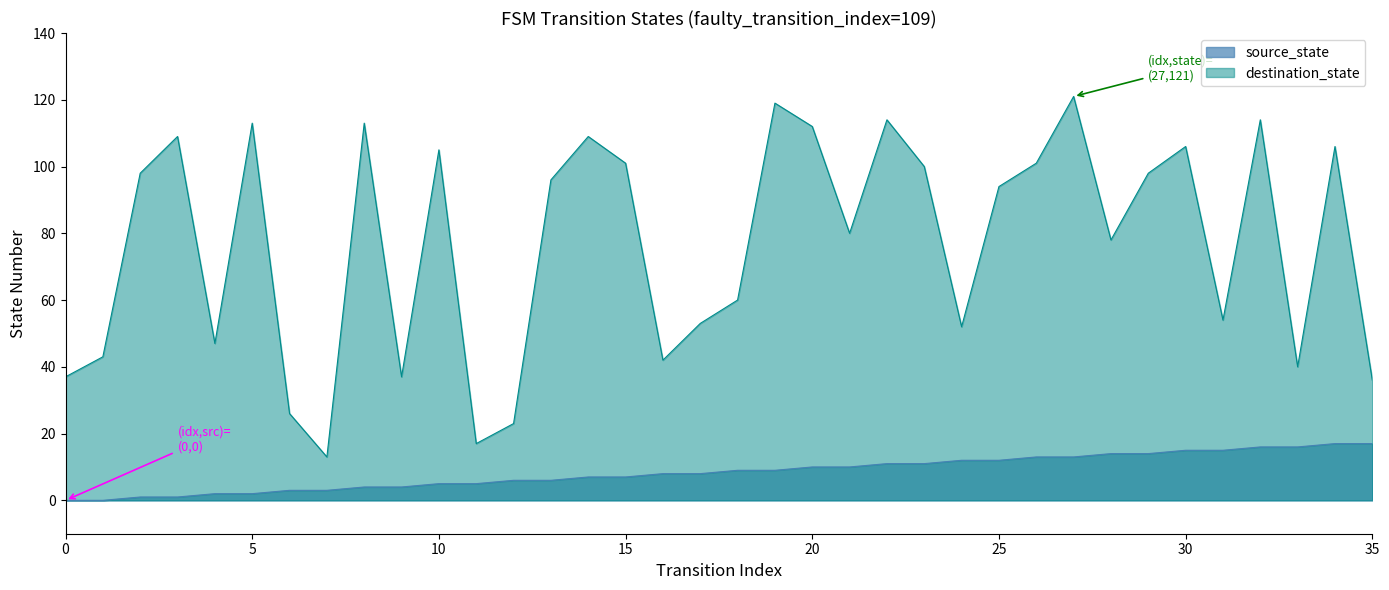

Is the value of destination_state at 19 greater than the value of source_state at 27?

Yes